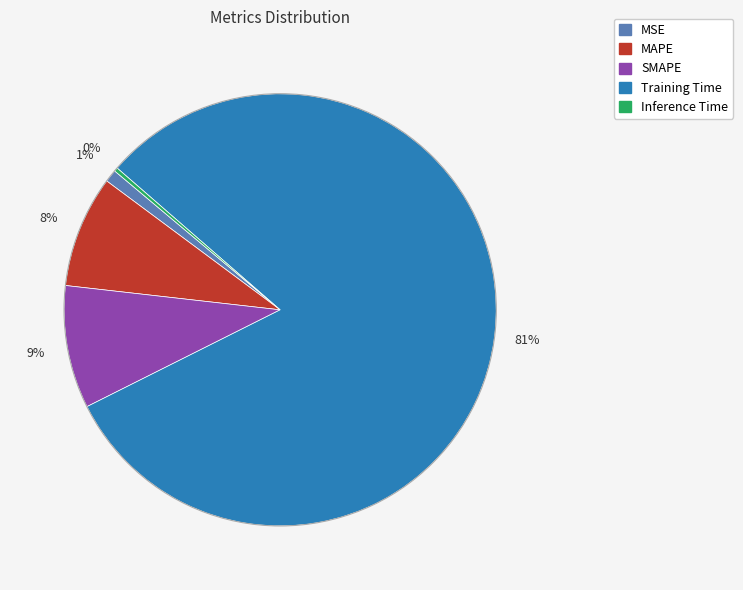

Is the sum of MAPE and Inference Time greater than half?

No